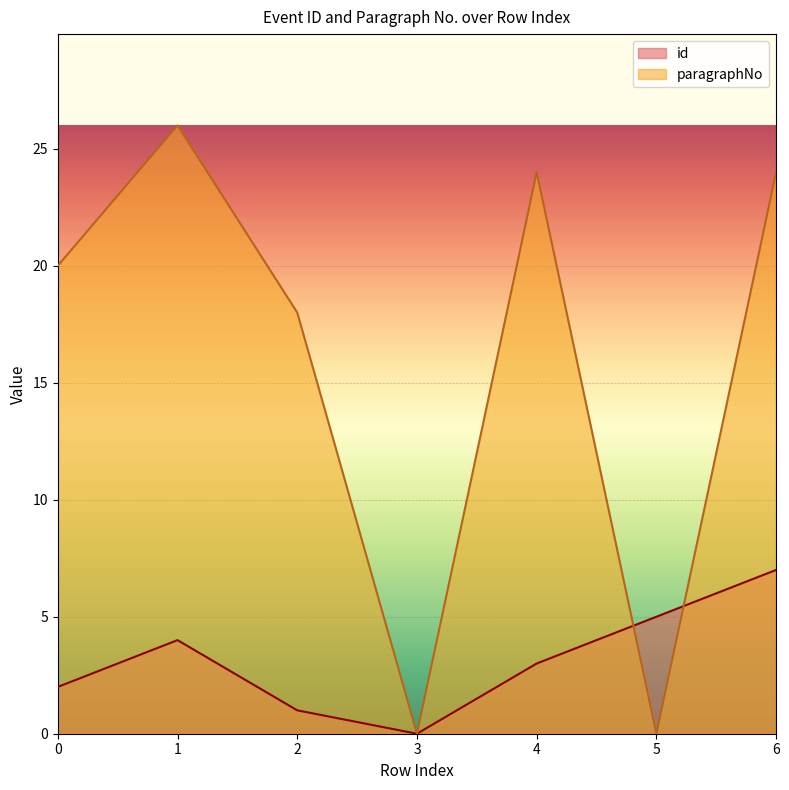

Is it true that paragraphNo equals 24 at 4?

True